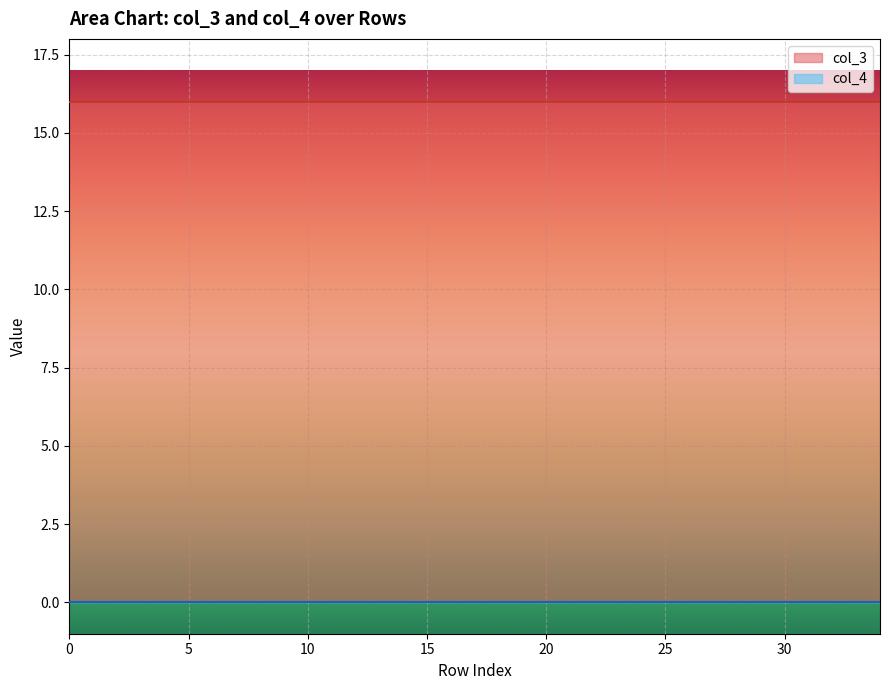

How many lines are shown in the chart?

2